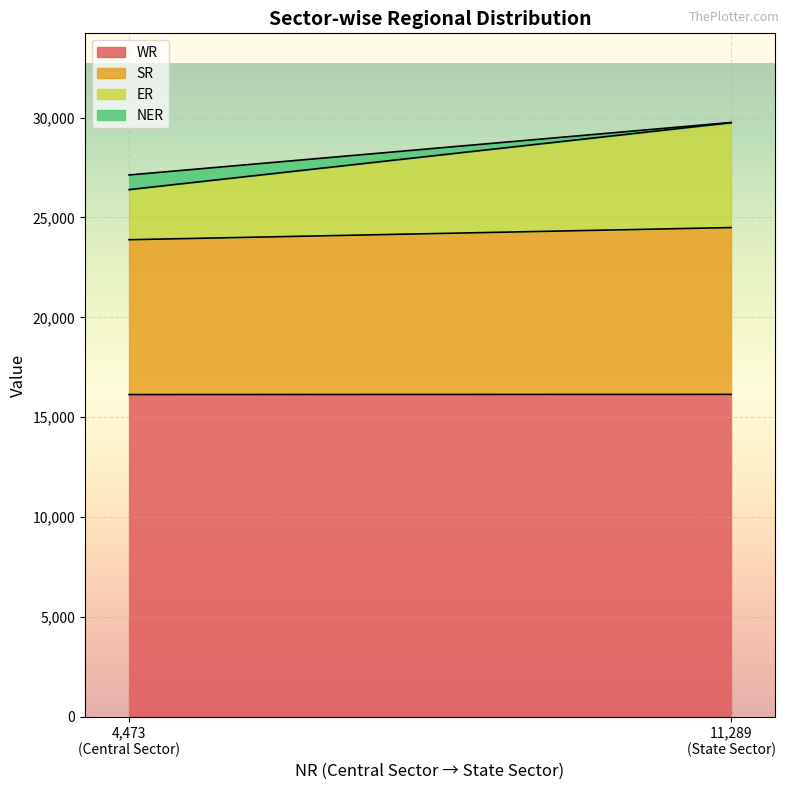

What value does the NER series have at Central Sector?

732